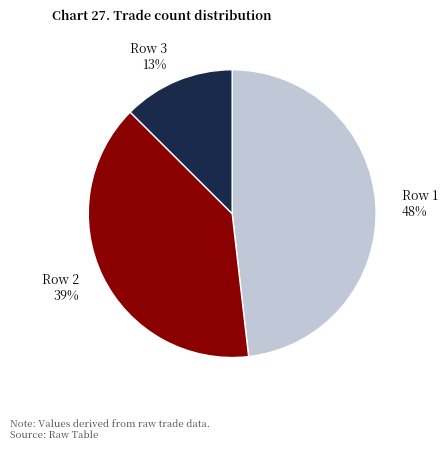

To the nearest percent, what is the difference between the Row 1 and Row 2 slice percentages?

9%